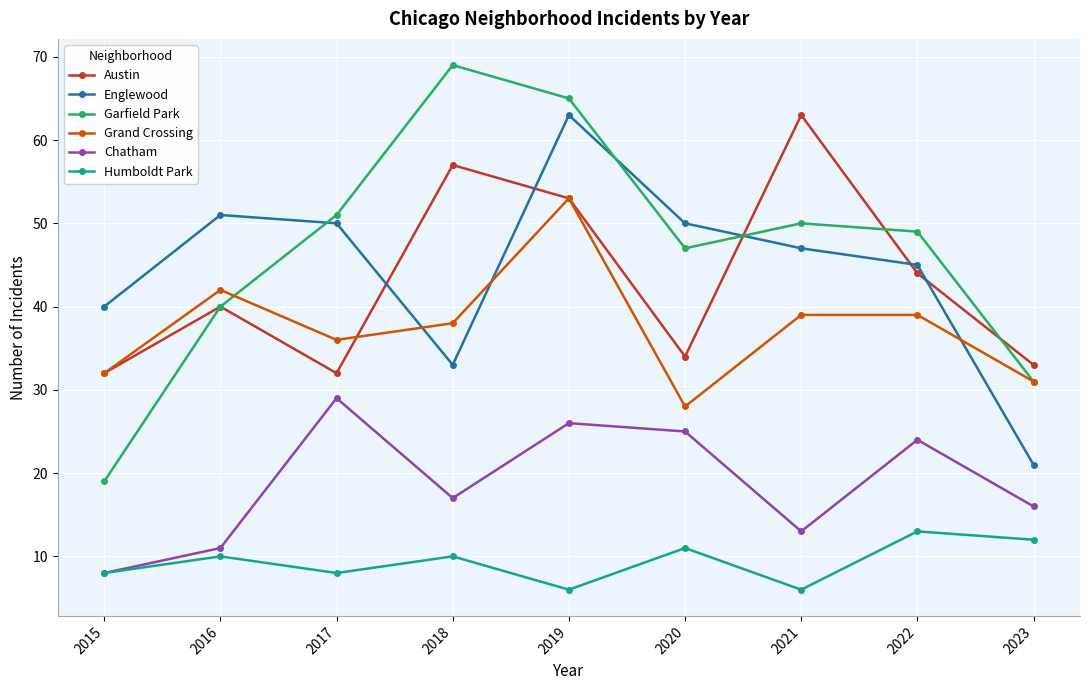

Is this an area chart (filled region under the line)?

No